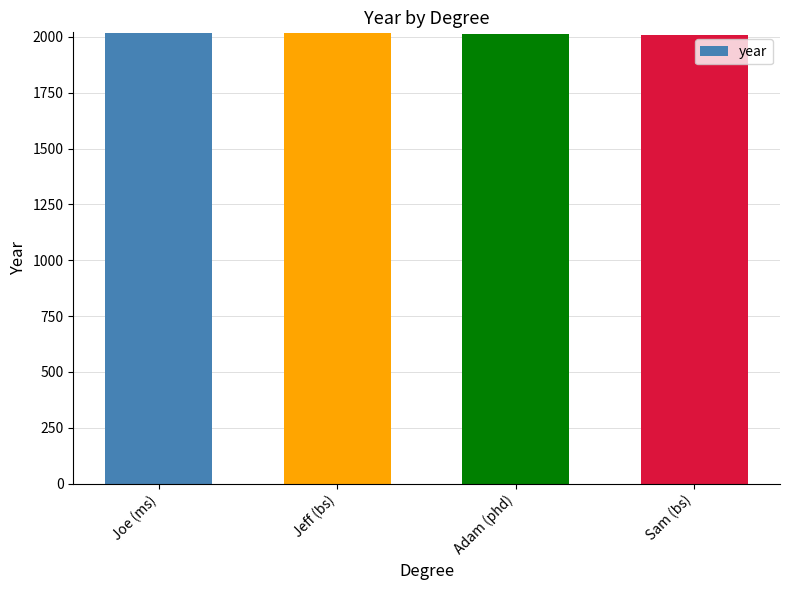

What is the sum of all values?

8055